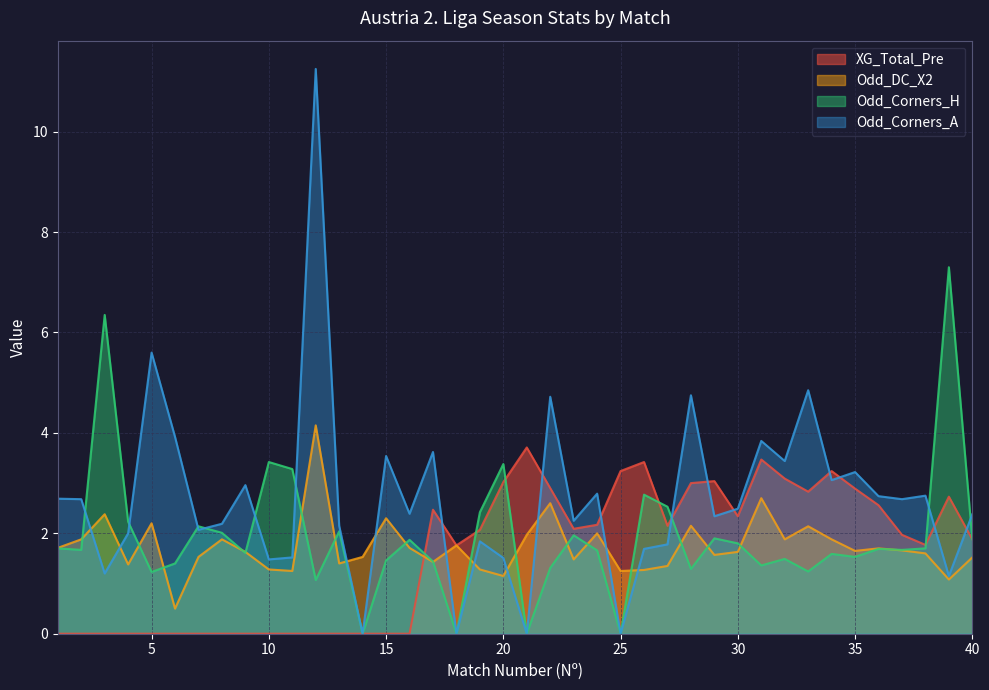

How many values in Odd_Corners_A are above zero?

36